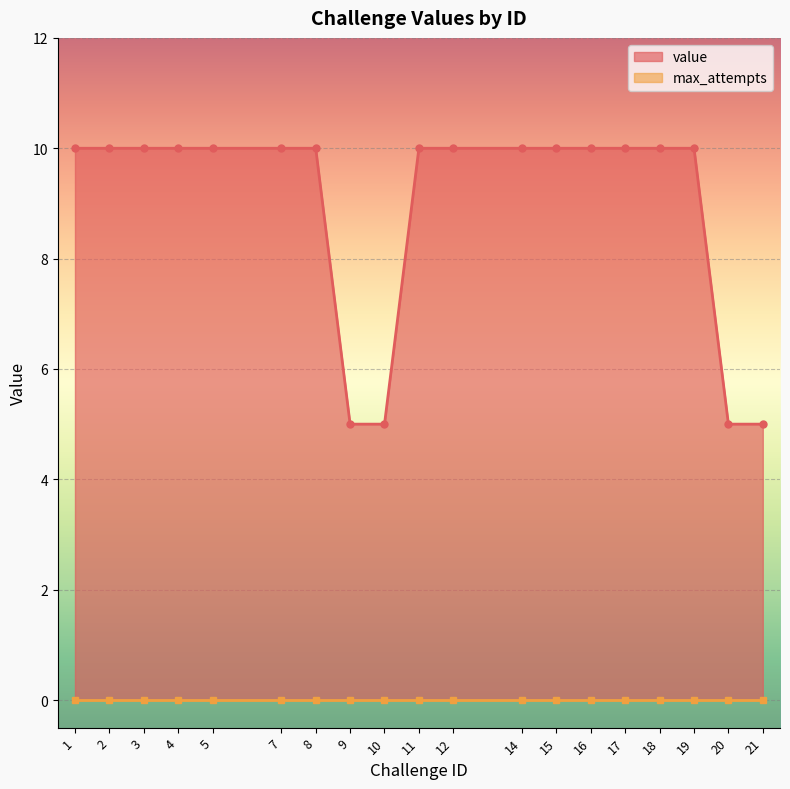

List the labels in order of value, smallest first.

9, 10, 20, 21, 1, 2, 3, 4, 5, 7, 8, 11, 12, 14, 15, 16, 17, 18, 19